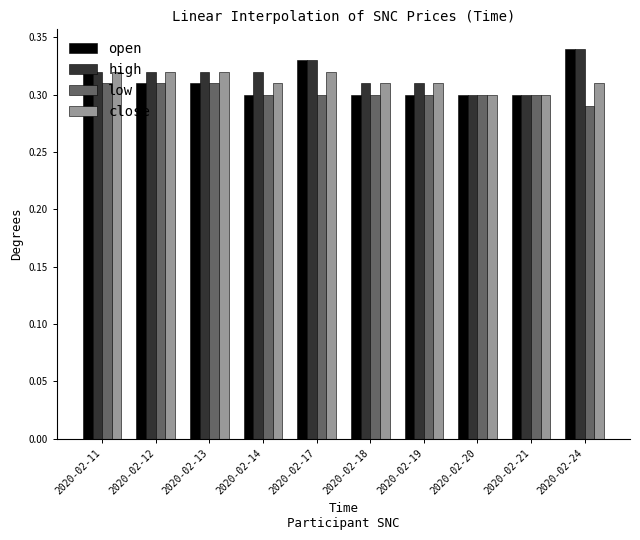

Which series has the largest range (max minus min)?

open